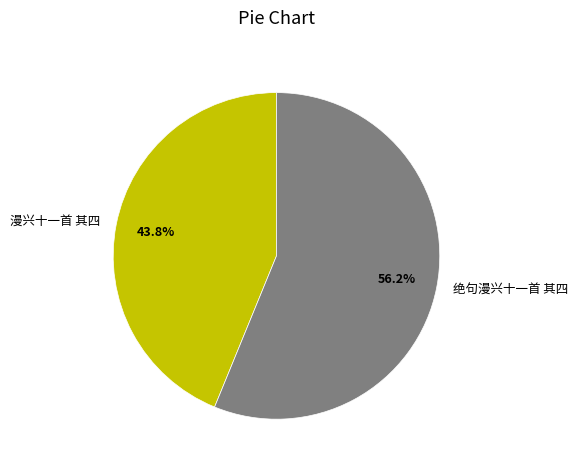

Is there any slice that represents more than half of the pie?

Yes